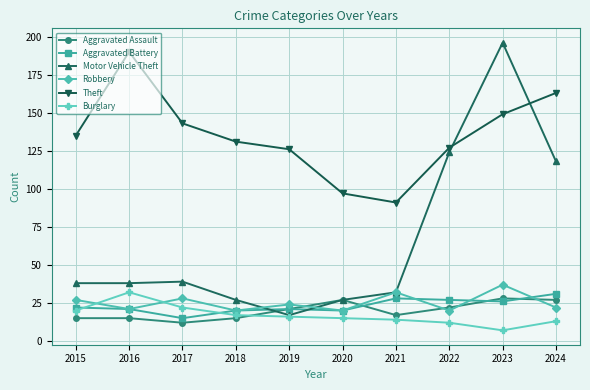

What are all the series names shown in the legend?

Aggravated Assault, Aggravated Battery, Motor Vehicle Theft, Robbery, Theft, Burglary